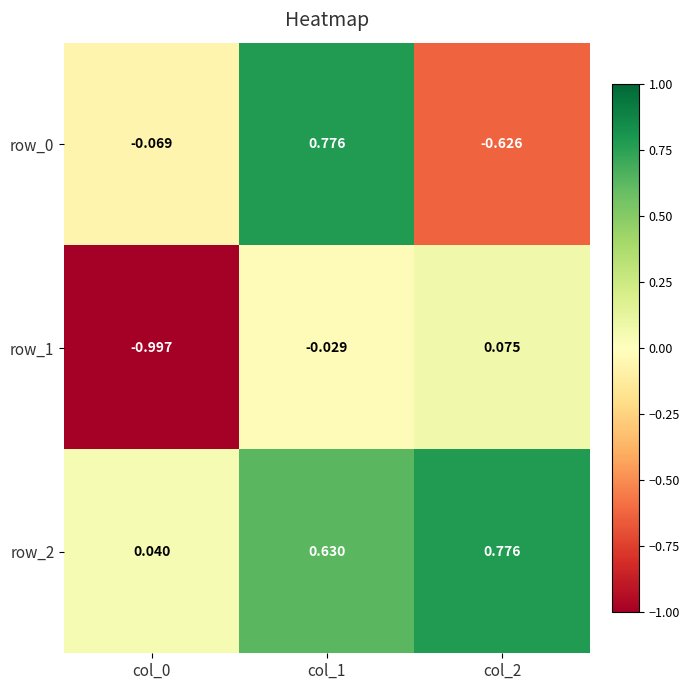

Is it true that row_0 equals -0.3 at col_2?

False